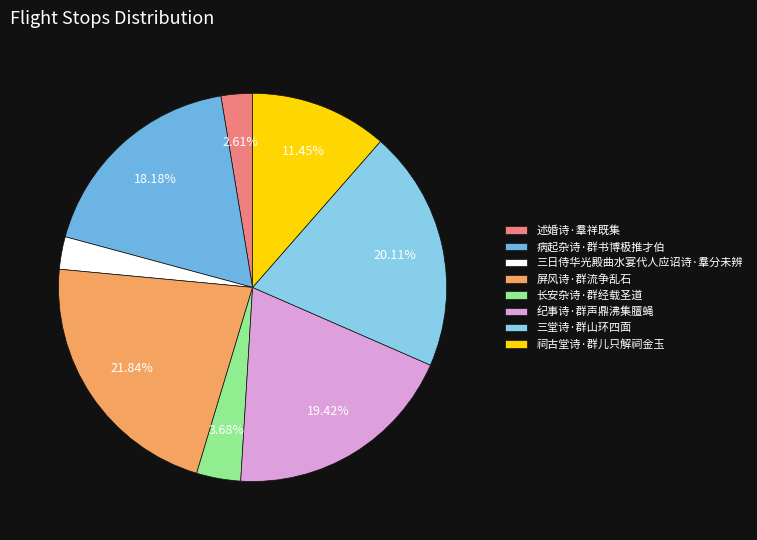

True or false: 屏风诗·群流争乱石 accounts for 8% of the total.

False